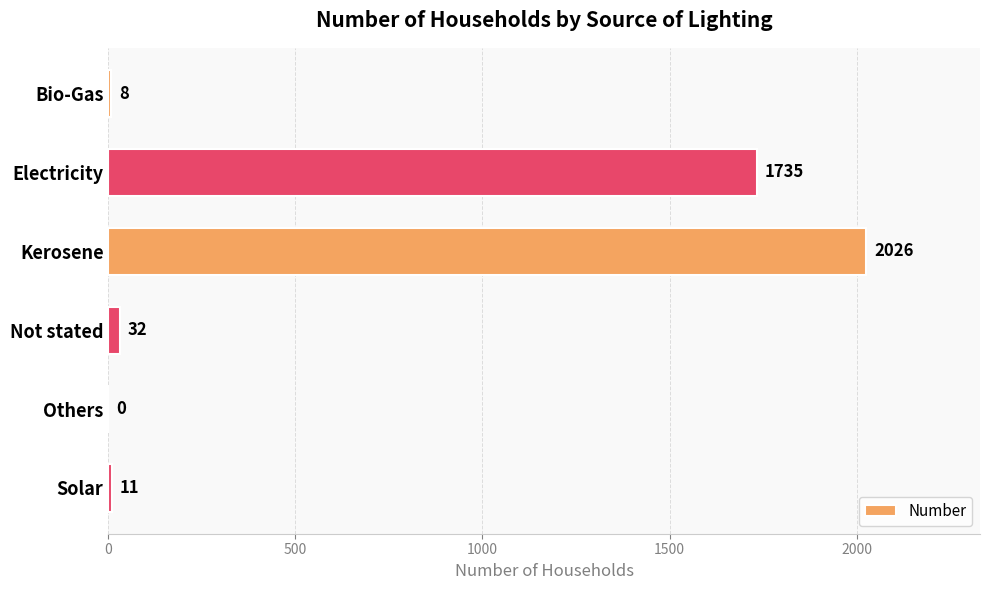

What is the greatest value displayed?

2026